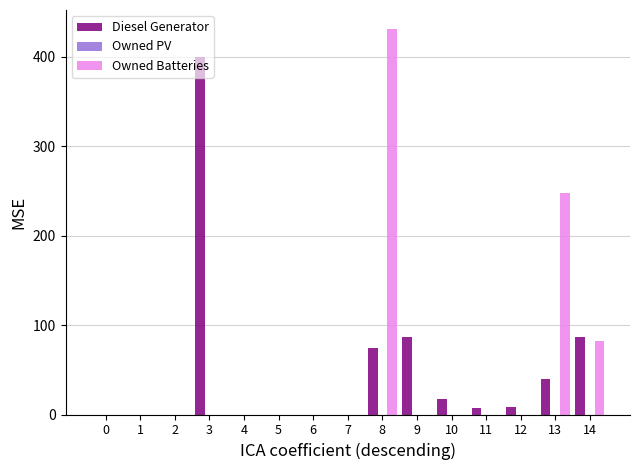

Does the chart contain stacked bars?

No